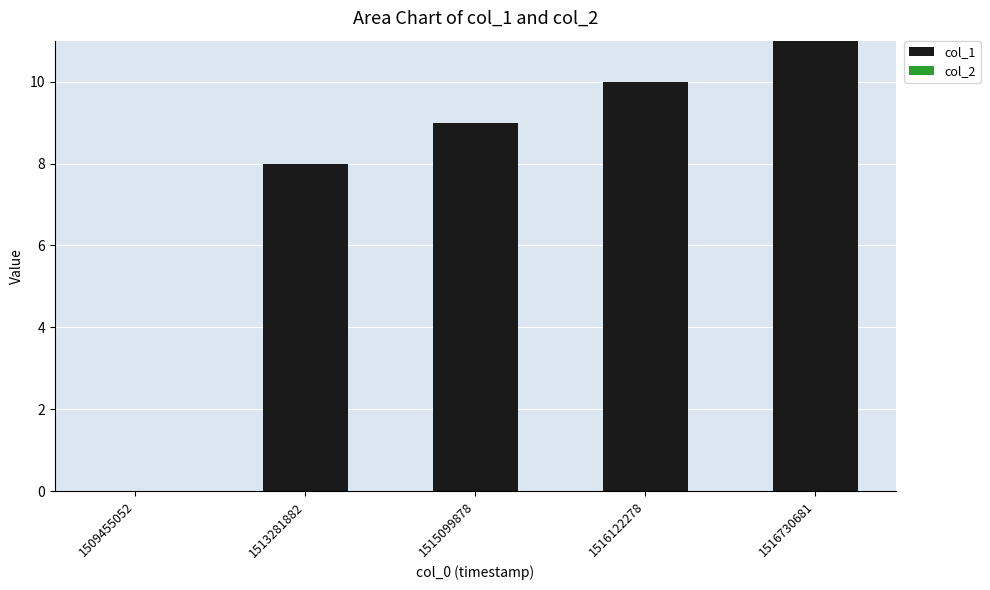

What is the greatest value displayed?

11